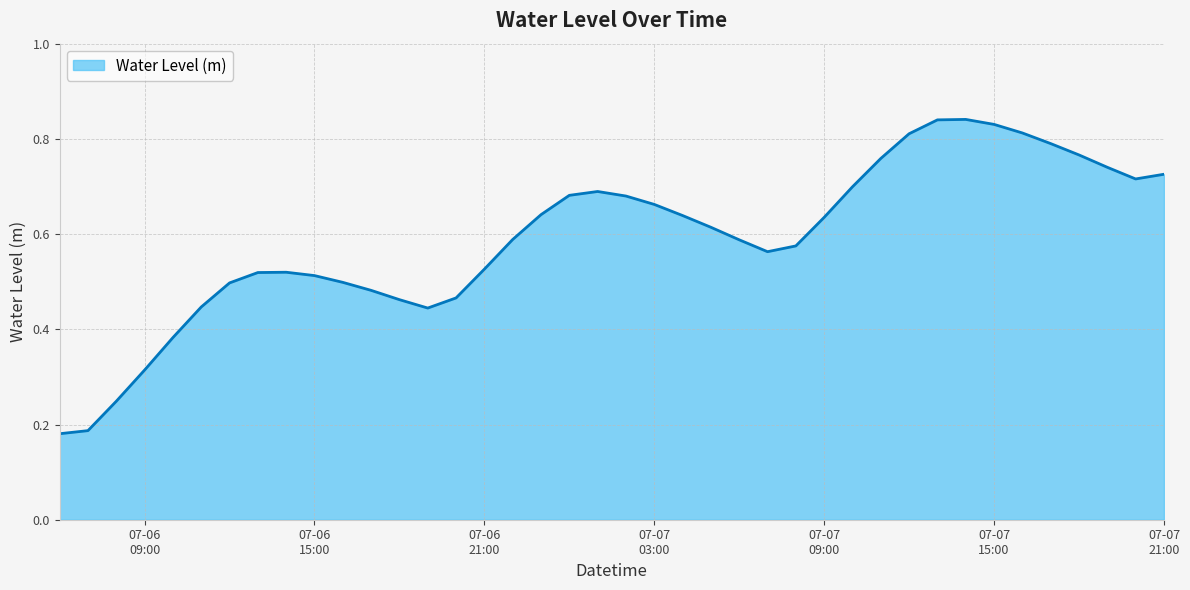

Does the chart have visible grid lines?

Yes